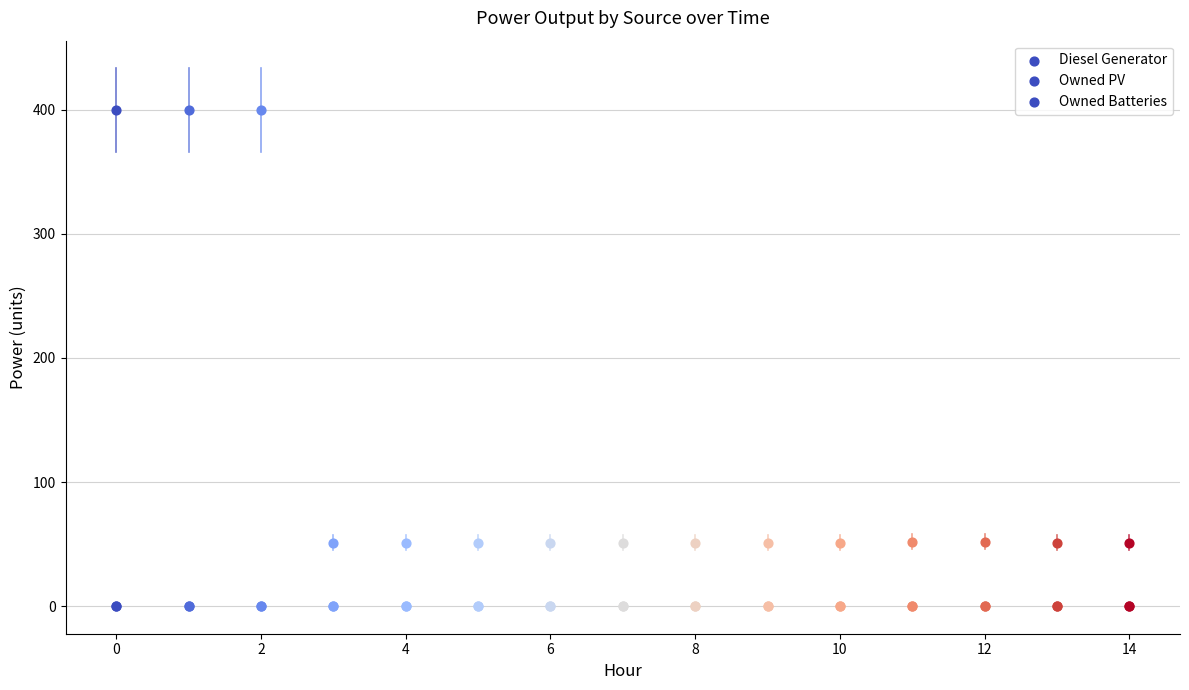

Which series reaches the maximum Y coordinate?

Diesel Generator